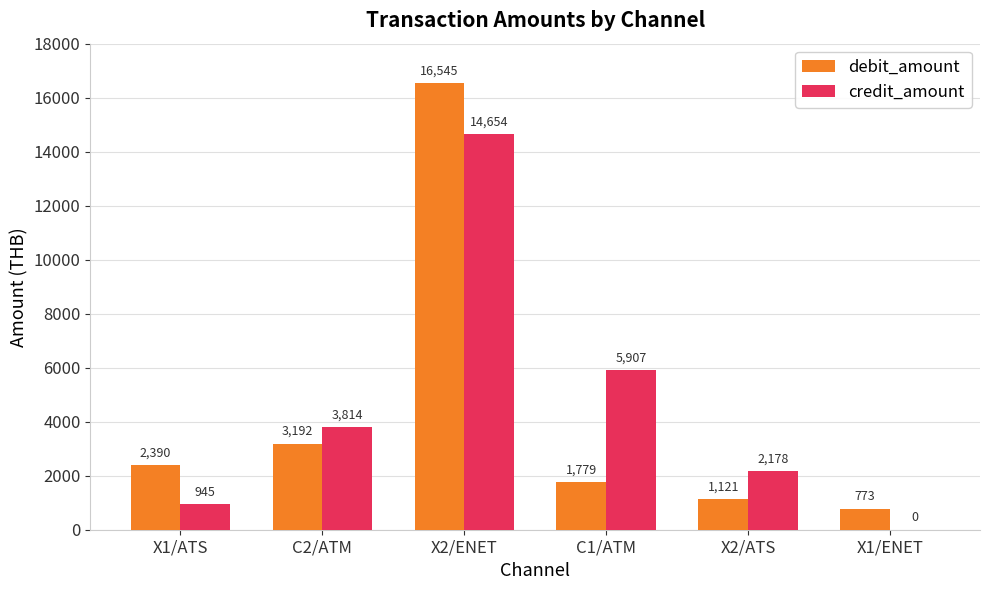

What is the highest value of the debit_amount series?

16545.5